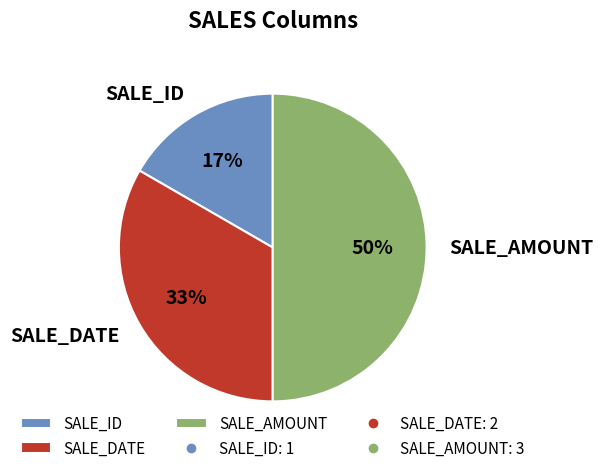

How many segments does this pie chart have?

3